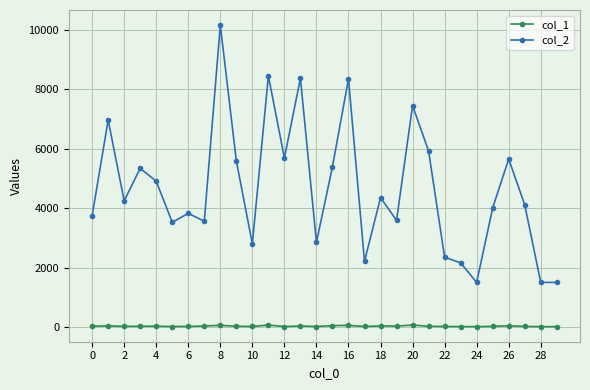

Which series has the widest spread of values?

col_2